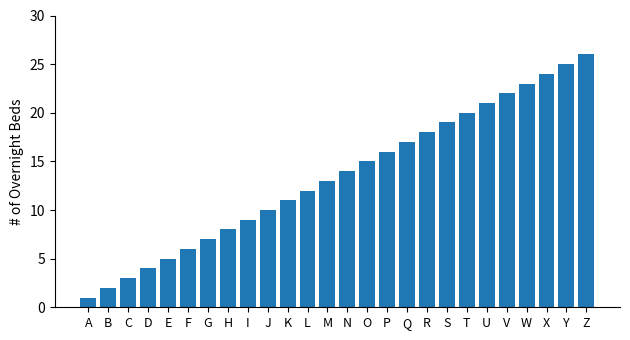

Are the bars horizontal?

No